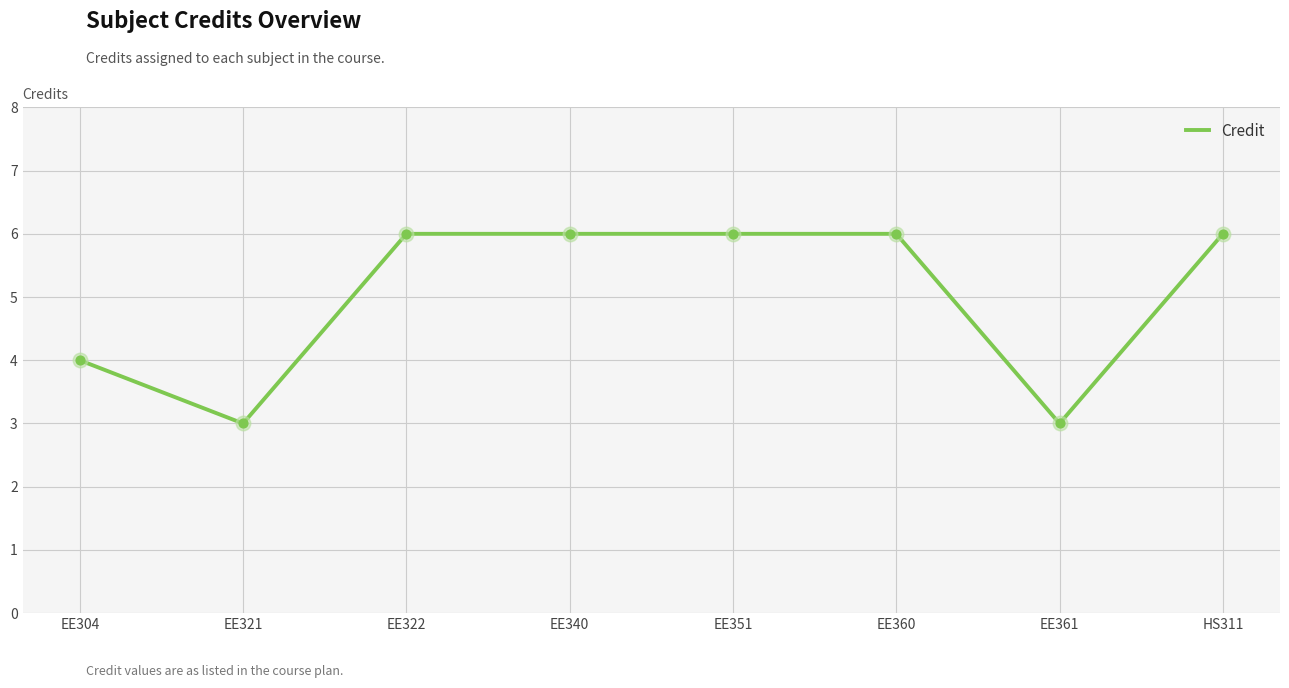

What is the ratio of the value at EE322 to the value at EE340?

1.0